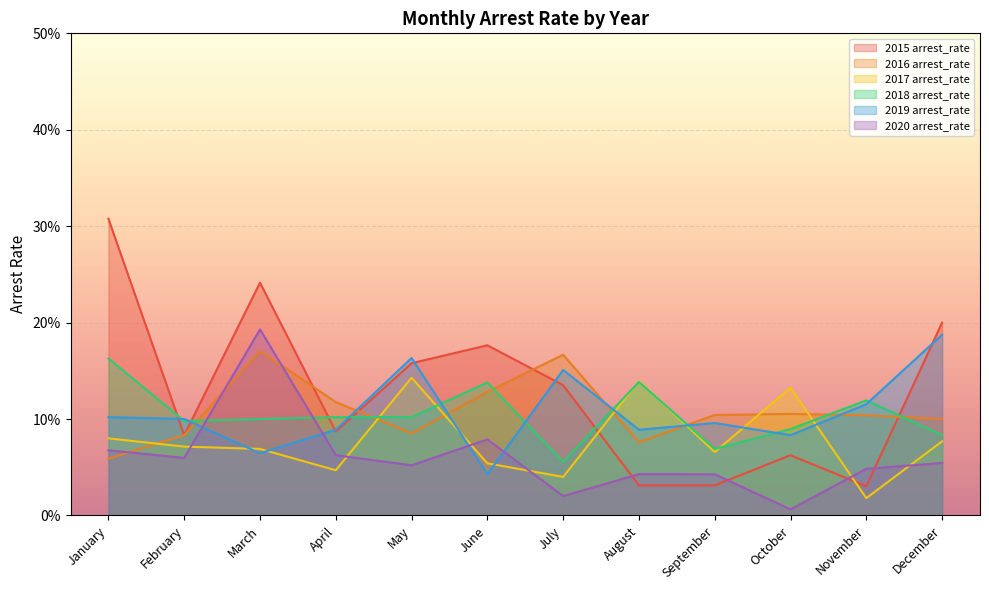

The value of 2017 arrest_rate at June is 0.1. True or false?

True